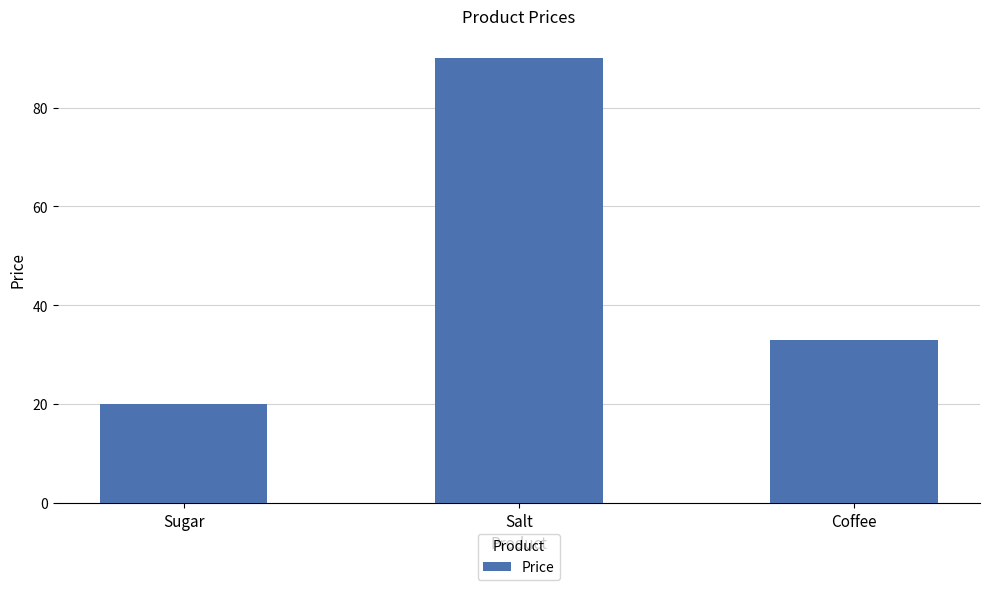

At which label is the value closest to 55?

Coffee